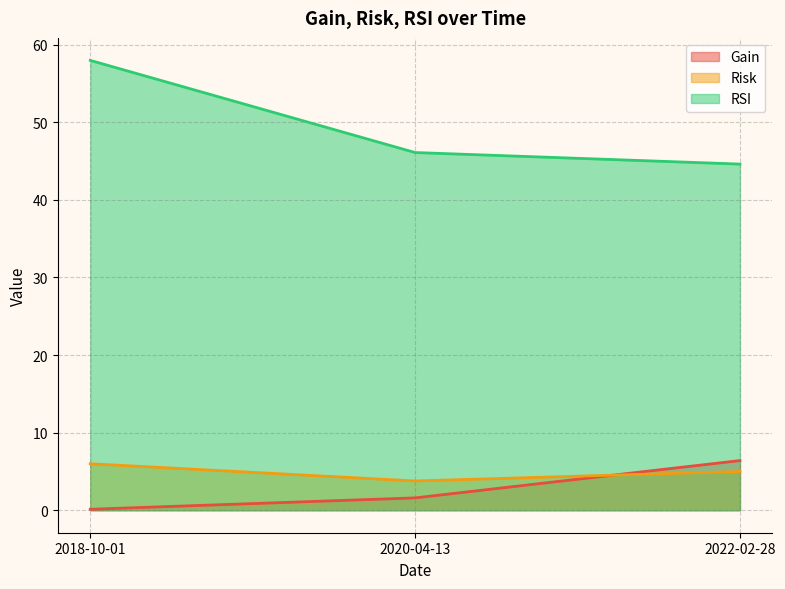

What is the spread (max minus min) of values at 2018-10-01?

57.9